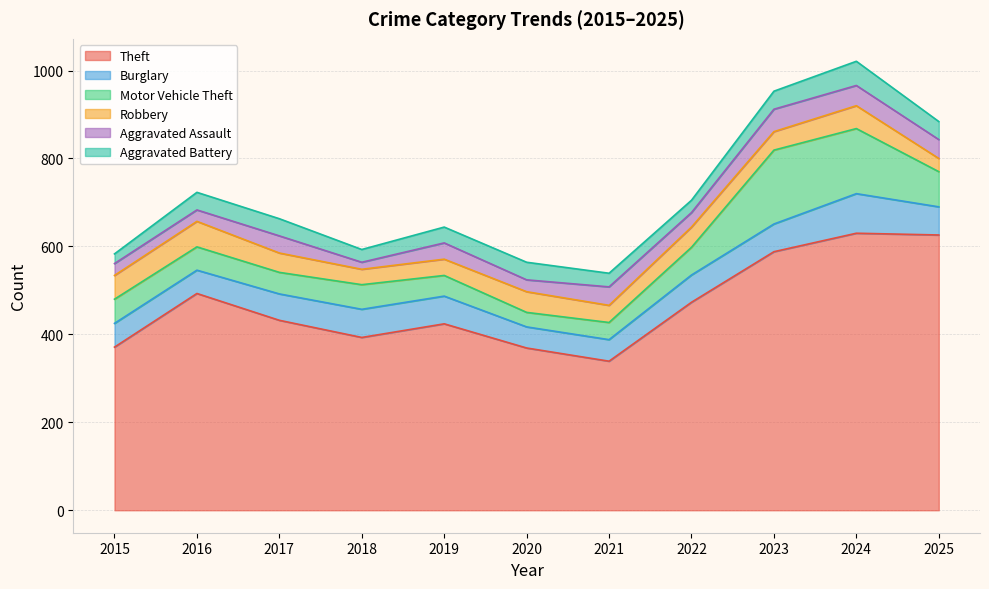

At which label is Robbery closest to 44?

2017